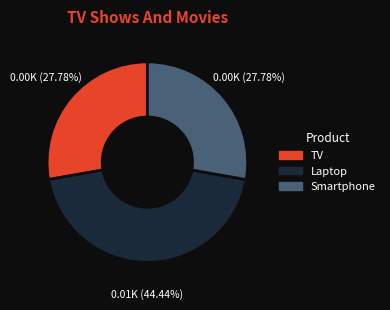

Does Laptop represent more than half of the total?

No